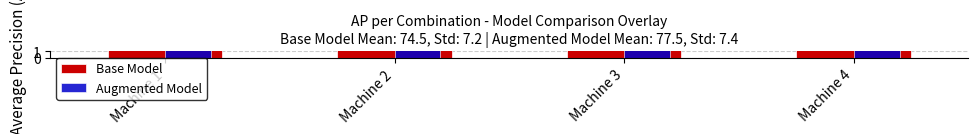

What is the value of the Base Model bar at the 3rd from the left?

63